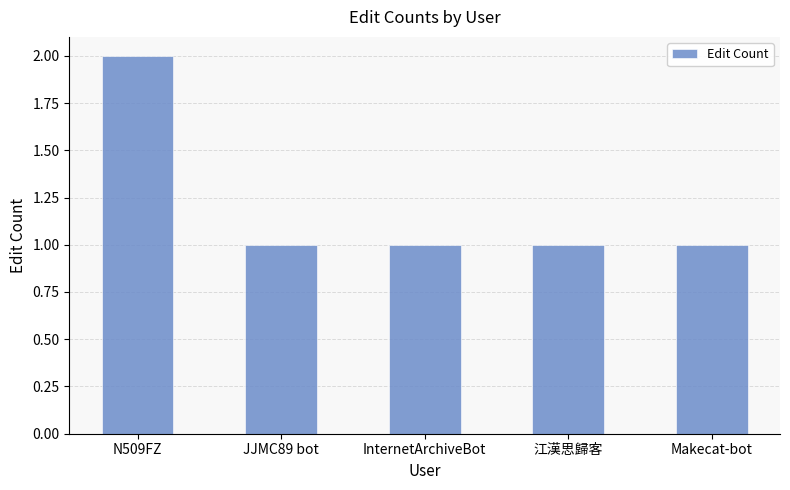

Count the values in the range 1 to 2.

5